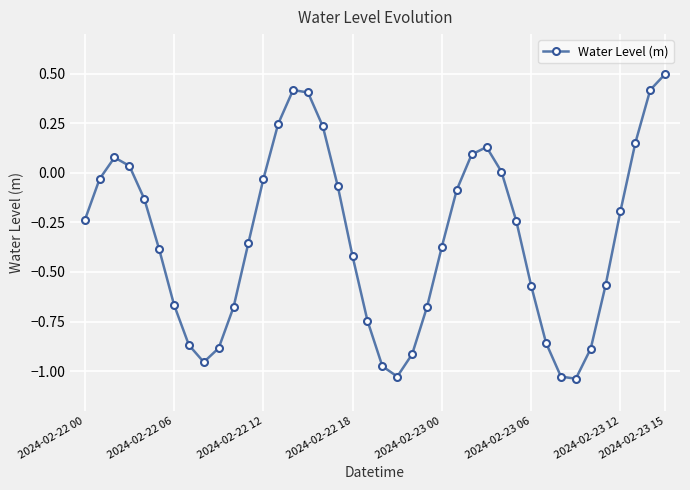

True or false: there are more than 2 points higher than both neighbors.

True